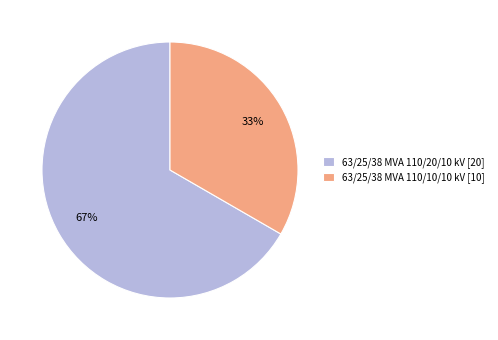

Is it true that 63/25/38 MVA 110/10/10 kV is 19% of the pie?

False